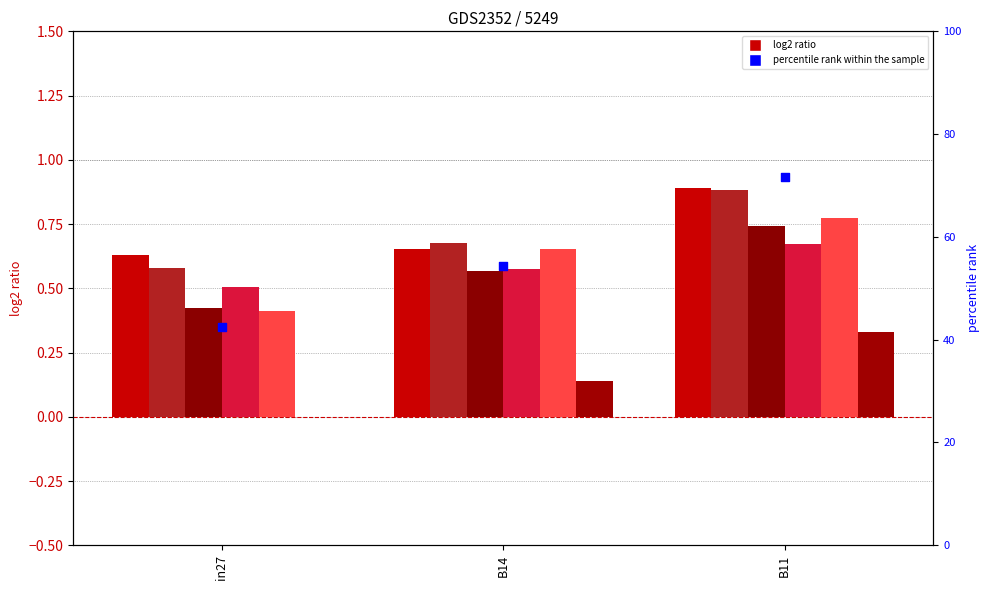

At which category is the sum across all series the highest?

B11